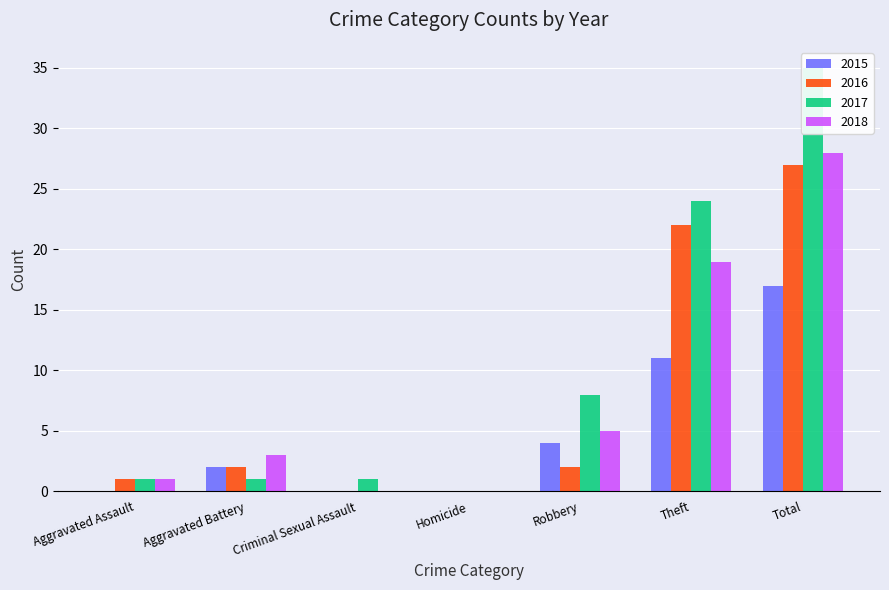

Reading left to right, transcribe all the data shown in this chart.

2015: 0	2	0	0	4	11	17
2016: 1	2	0	0	2	22	27
2017: 1	1	1	0	8	24	35
2018: 1	3	0	0	5	19	28